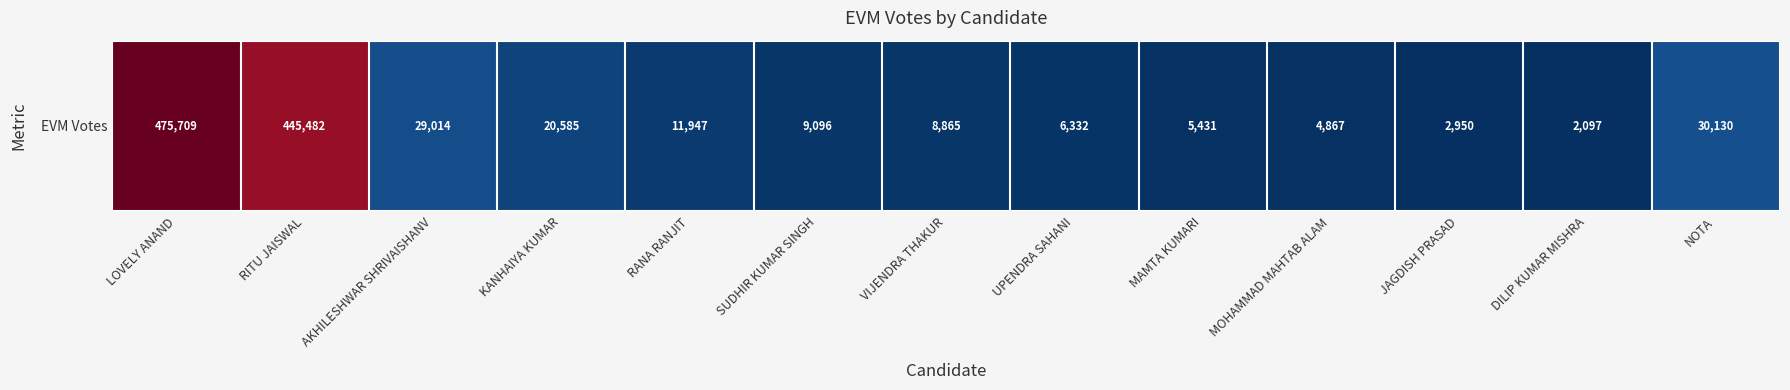

Which label corresponds to the smallest value in the chart?

DILIP KUMAR MISHRA